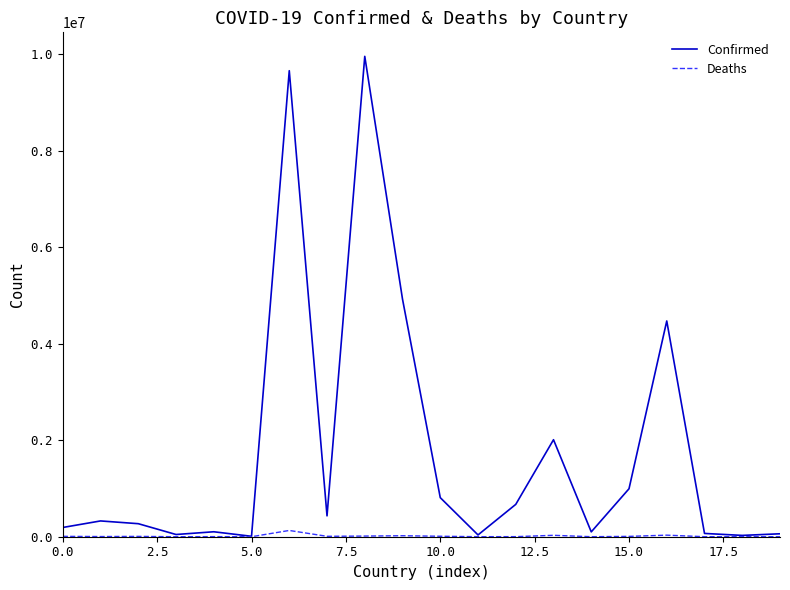

Which series has the largest total across all categories?

Confirmed